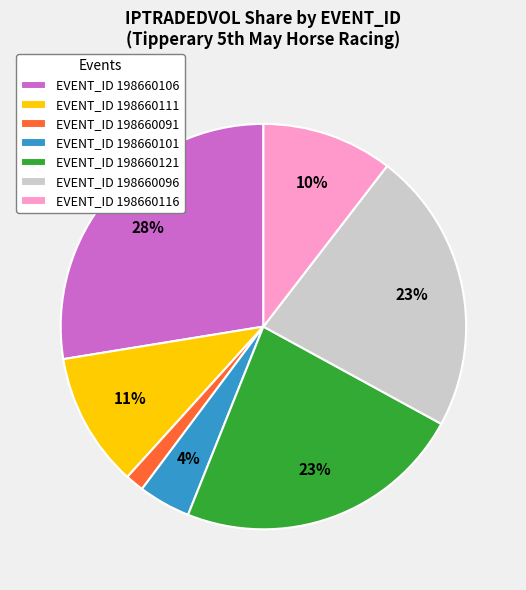

To the nearest percent, what is the average slice percentage?

14%